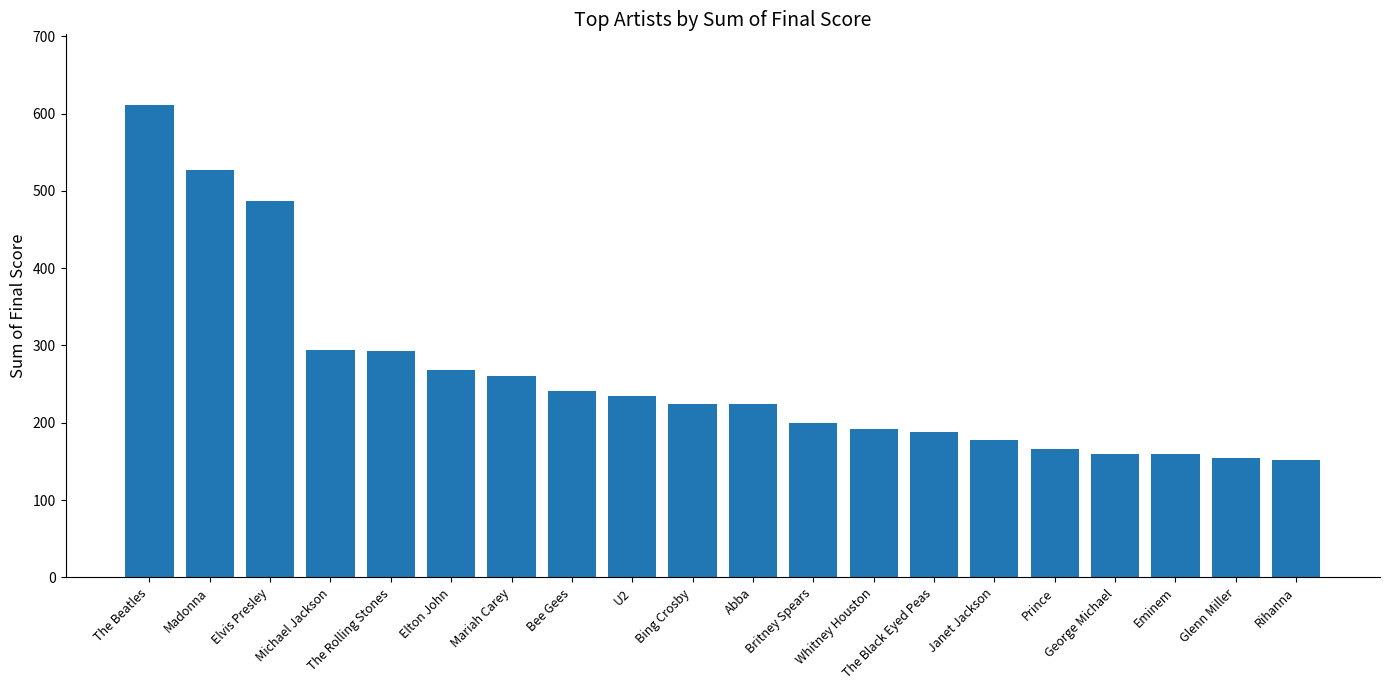

What is the difference between the maximum and second lowest values?

455.7